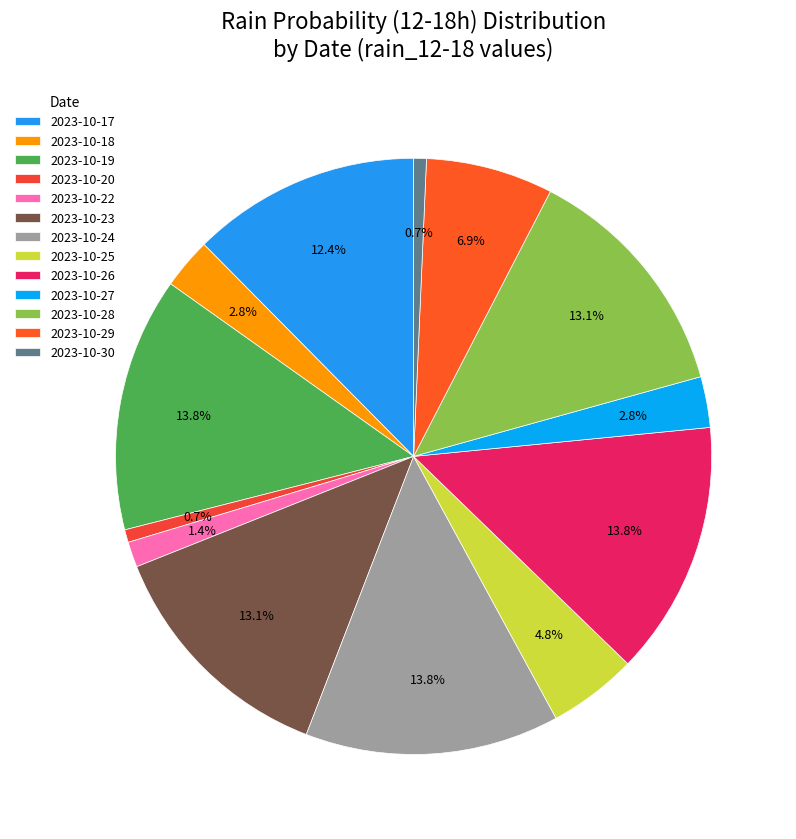

Count the number of slices in the pie.

13